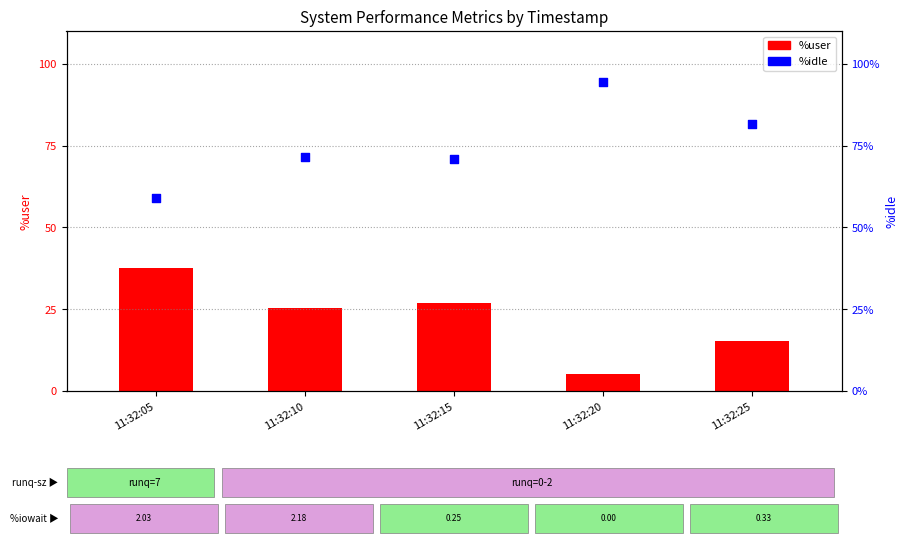

Which series has the largest Y range (max minus min)?

%idle